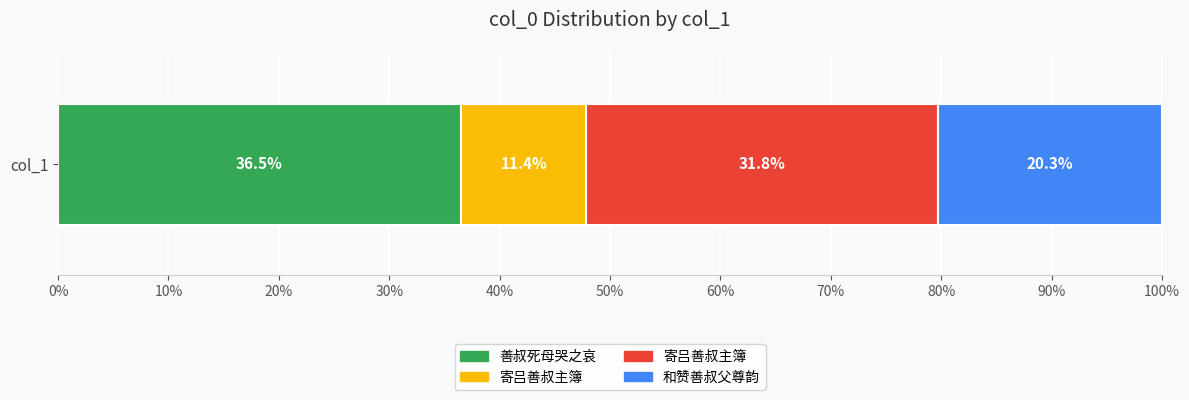

Where does the data first go above 1061390?

善叔死母哭之哀